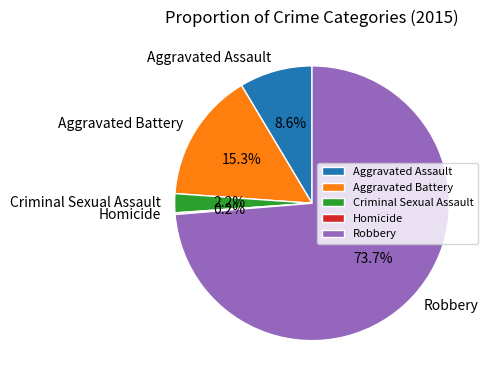

Which category has the biggest portion of the pie?

Robbery